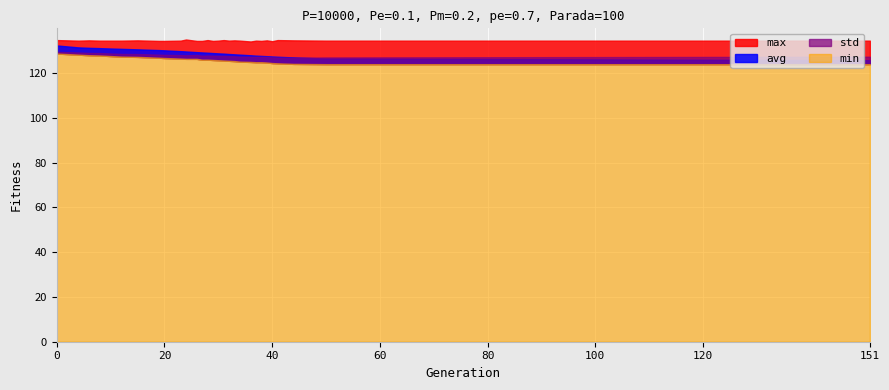

At which label is max closest to 134?

36